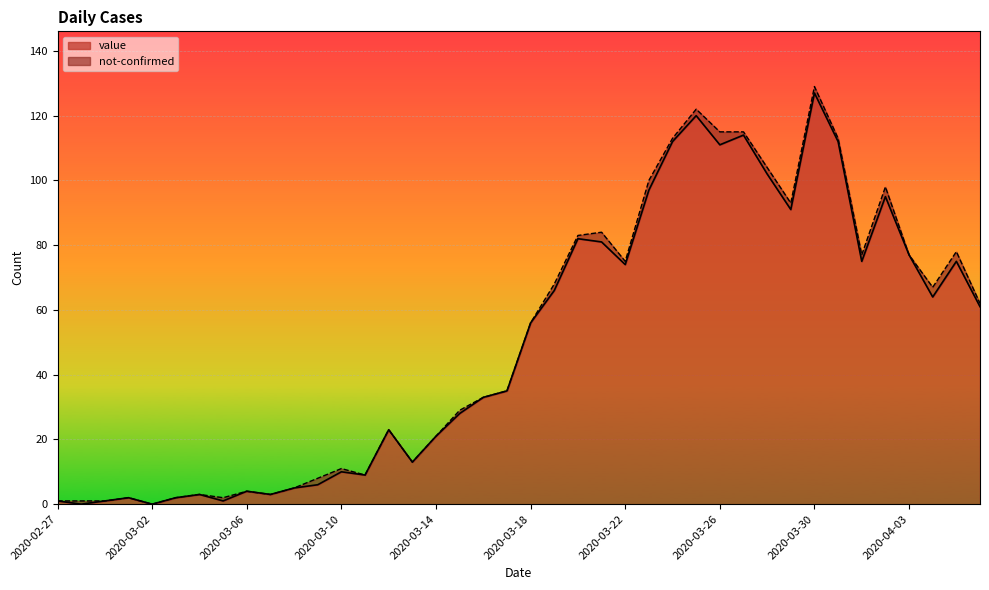

What is the label of the 35th point from the left?

2020-04-01